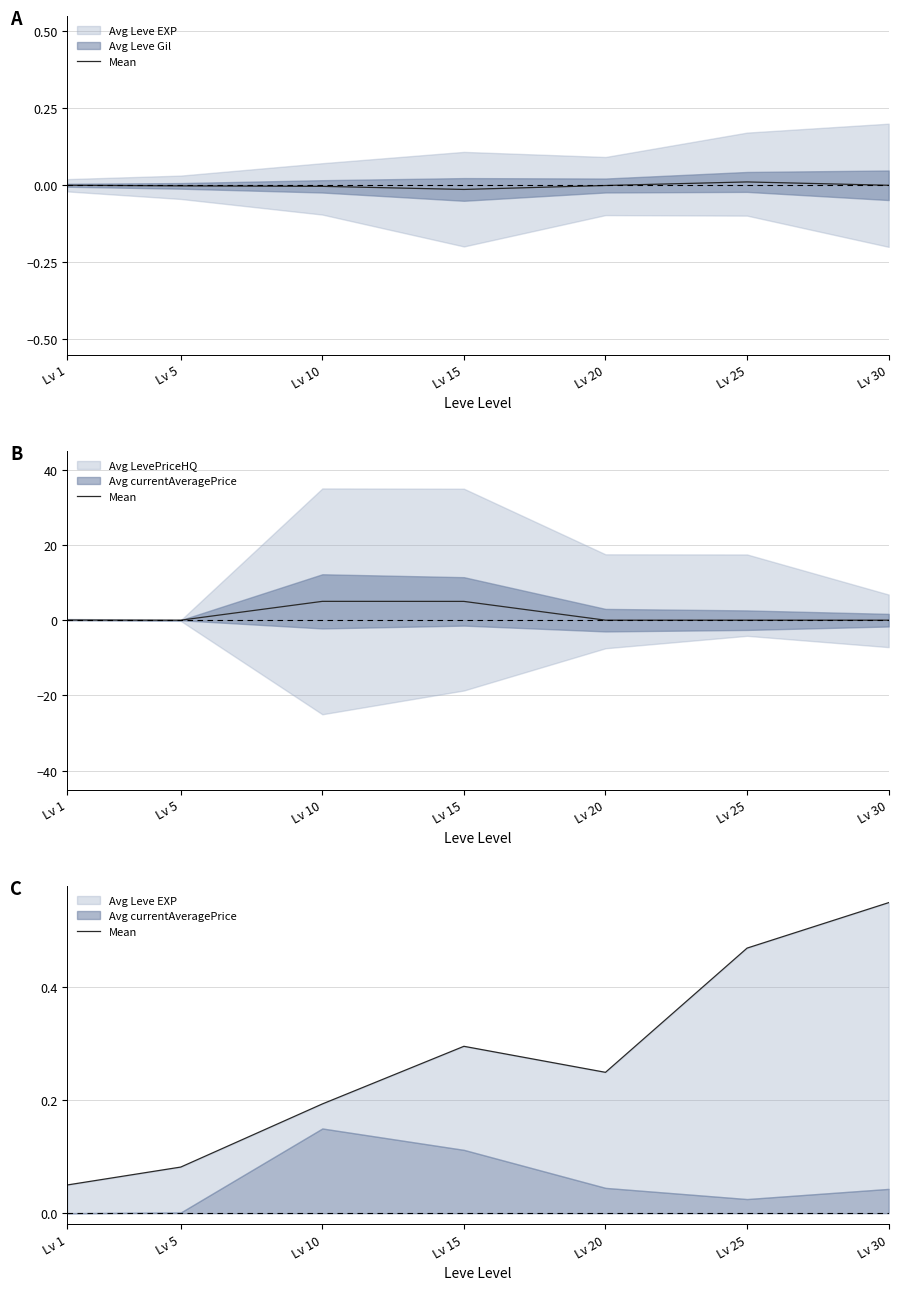

Which category has the highest value across all series?

Lv 30